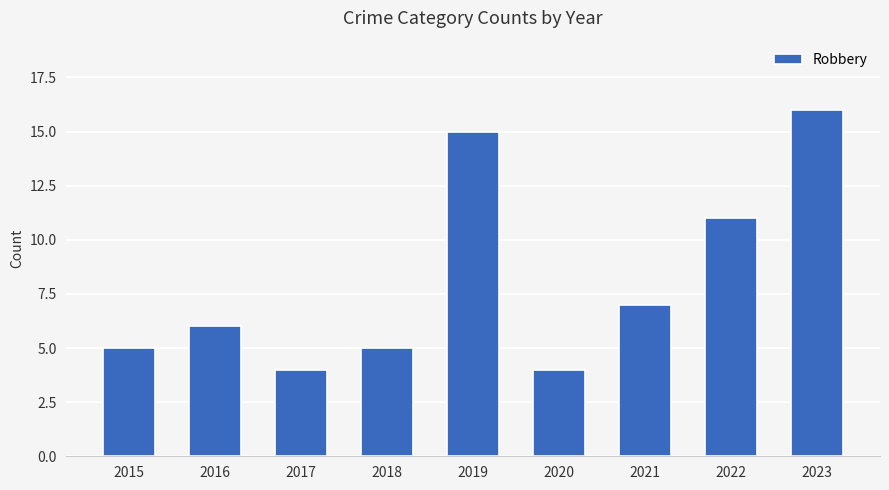

What is the difference between the second highest and second lowest values?

11